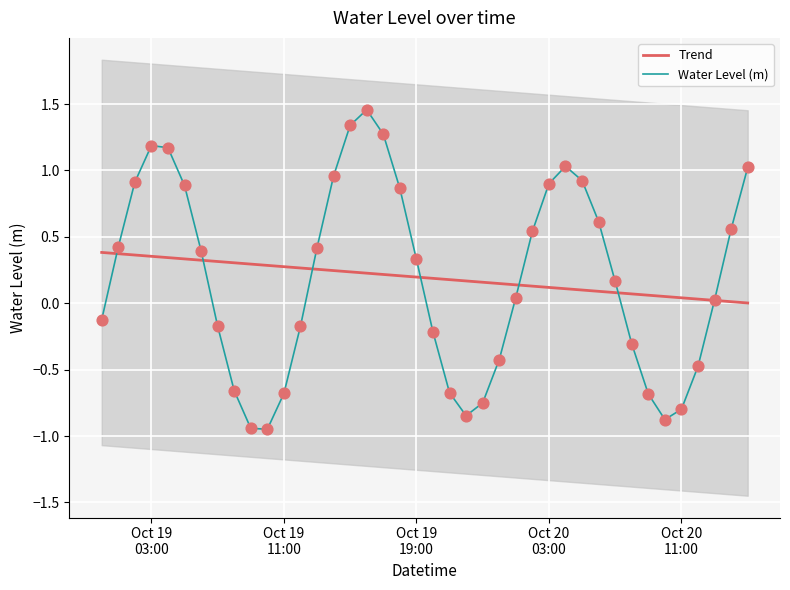

What are all the series names shown in the legend?

Trend, Water Level (m)